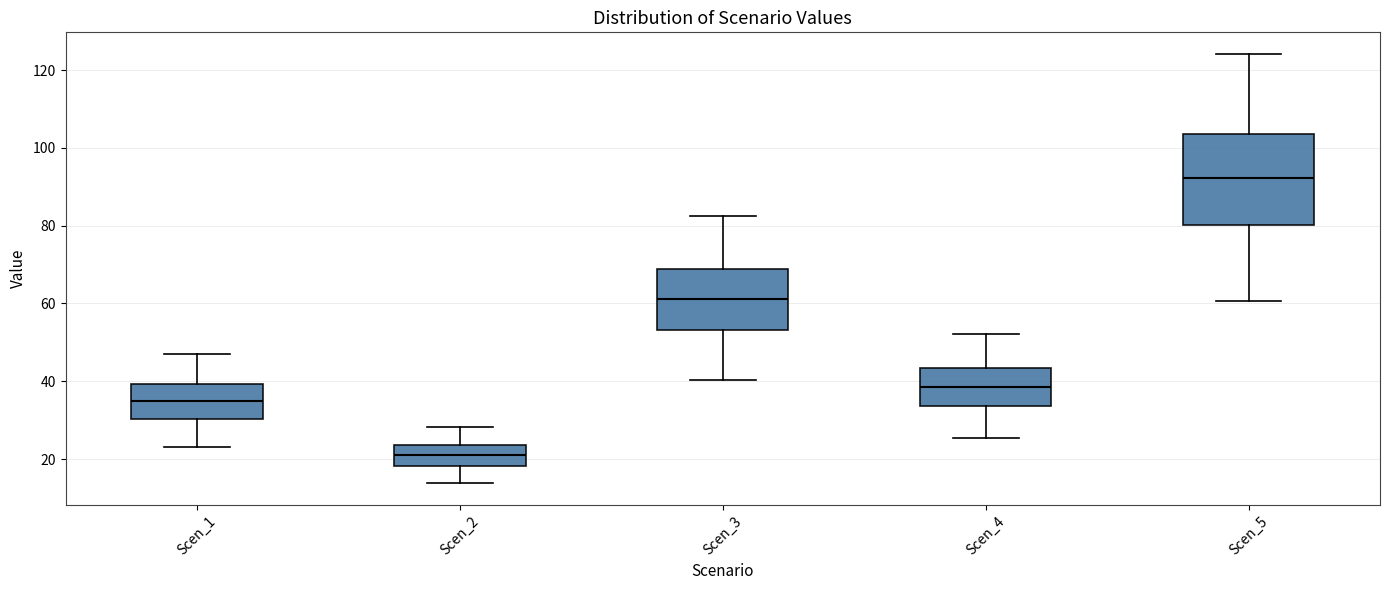

Reading left to right, transcribe this box plot: for each box, give where its median line is, the range the box spans, and where its two whiskers end, as read against the y-axis. The values are not printed on the chart, so give them approximately, as read against the axis.

Scen_1: median 34, box 30 to 40, whiskers 22 to 48
Scen_2: median 20, box 18 to 24, whiskers 14 to 28
Scen_3: median 62, box 54 to 68, whiskers 40 to 82
Scen_4: median 38, box 34 to 44, whiskers 26 to 52
Scen_5: median 92, box 80 to 104, whiskers 60 to 124